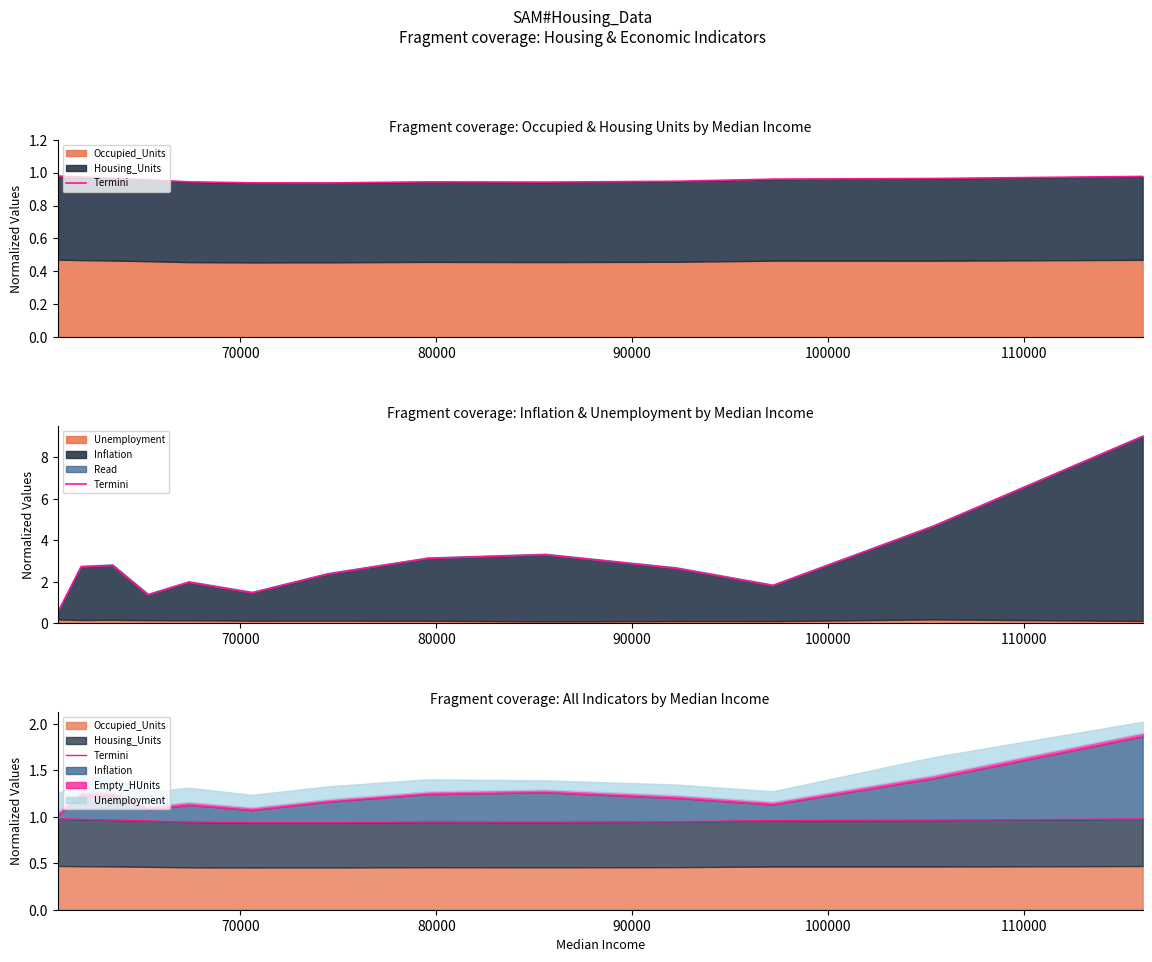

How many categories are shown in the chart?

13